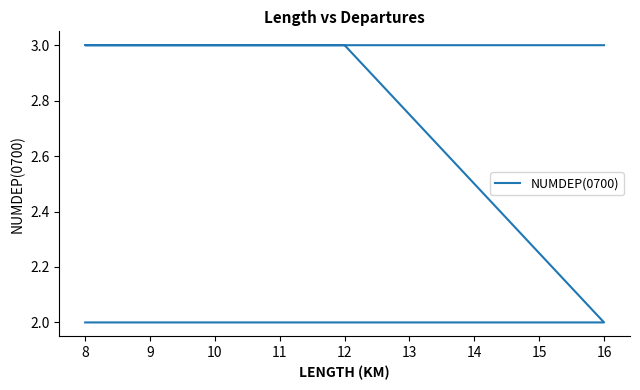

What is the ratio of the value at 12 to the value at 8?

1.0